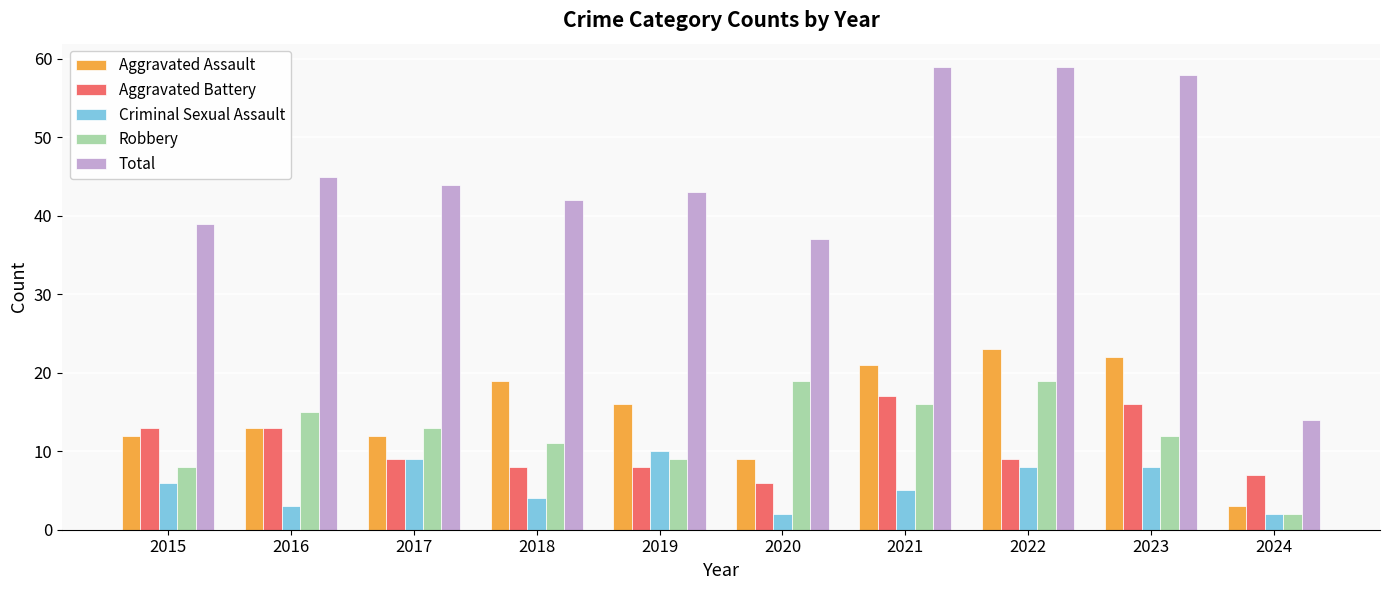

At which label does Aggravated Battery reach its peak?

2021